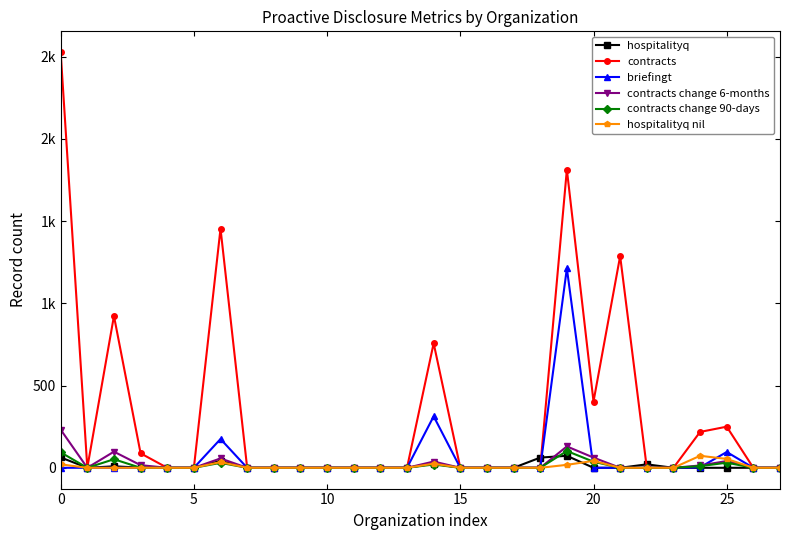

What is the difference between the second highest and minimum values in the briefingt series?

313